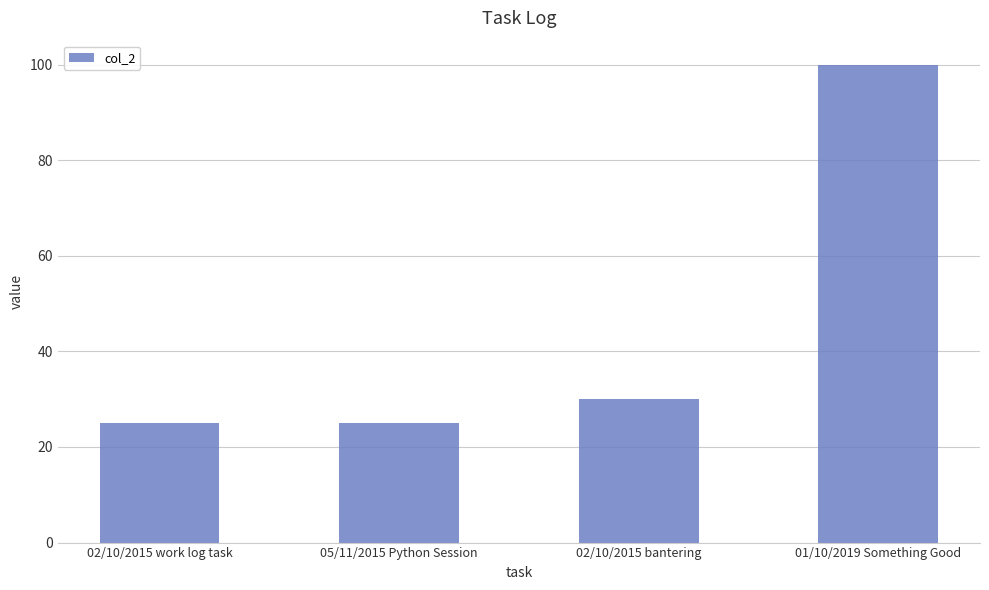

What is the difference between the maximum and minimum values?

75